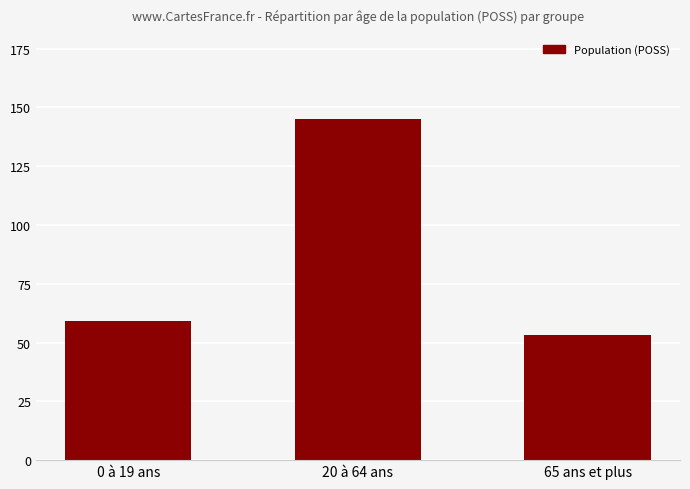

What is the change in value from 20 à 64 ans to 65 ans et plus?

-92